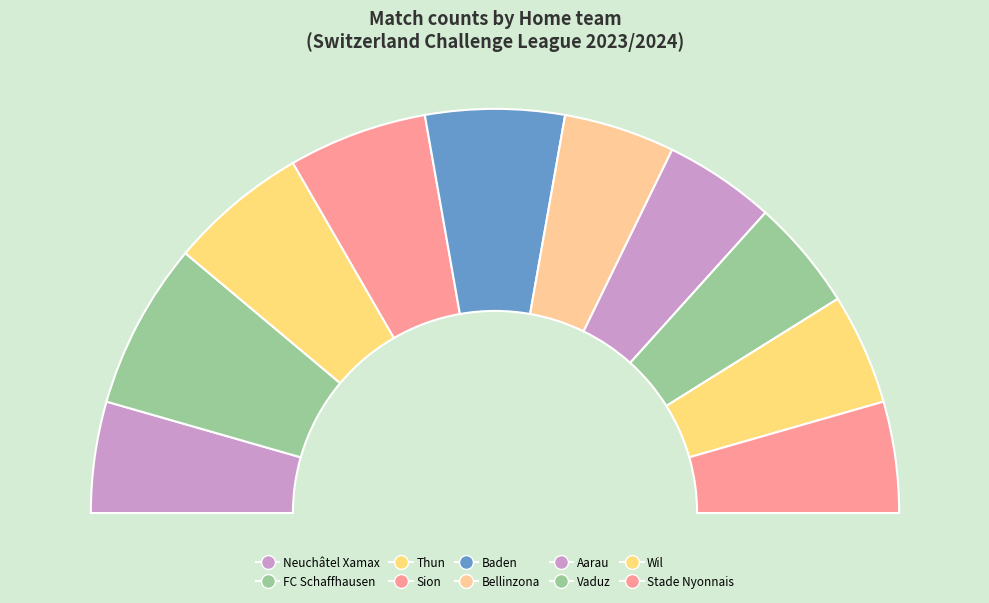

Approximately how many times larger is the value at Wil compared to Stade Nyonnais?

1.0